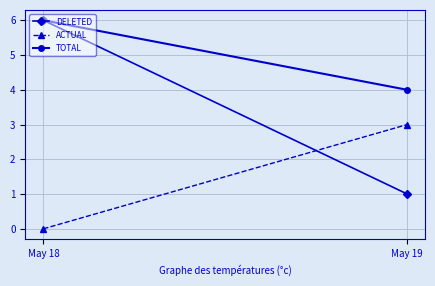

Count the number of data series in this chart.

3